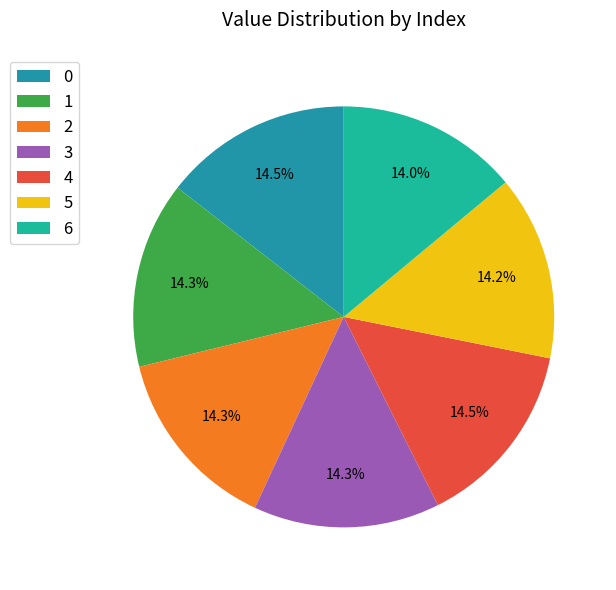

Approximately how many times larger is the value at 4 compared to 0?

1.0